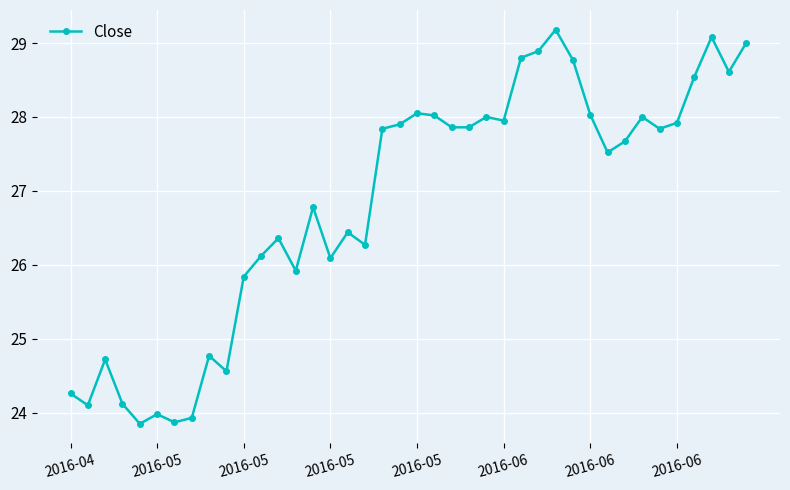

What is the minimum value shown in the chart?

23.9